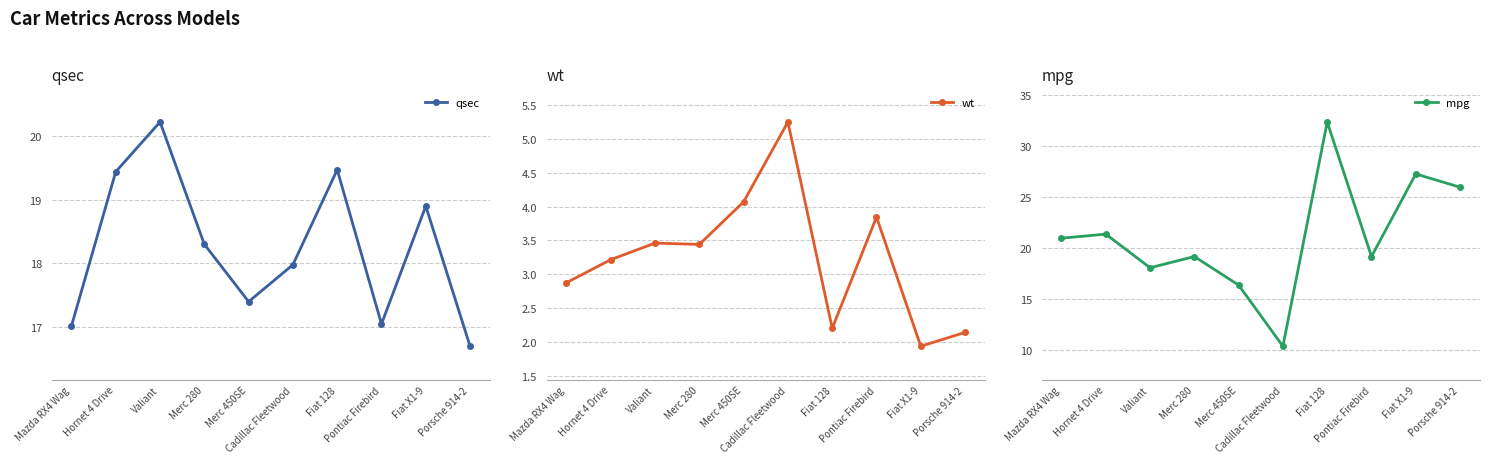

At which label does mpg first exceed 21?

Hornet 4 Drive